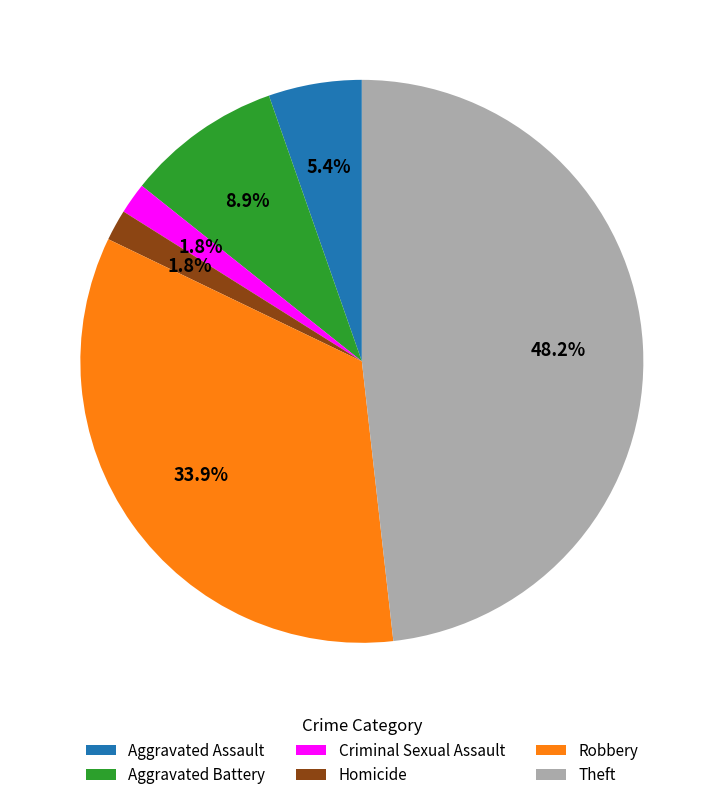

How many segments does this pie chart have?

6